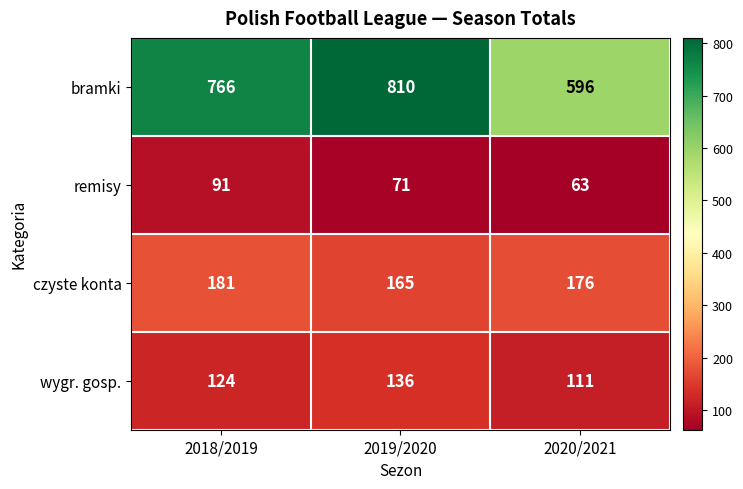

What is the sum of the remisy values at 2019/2020 and 2018/2019?

162